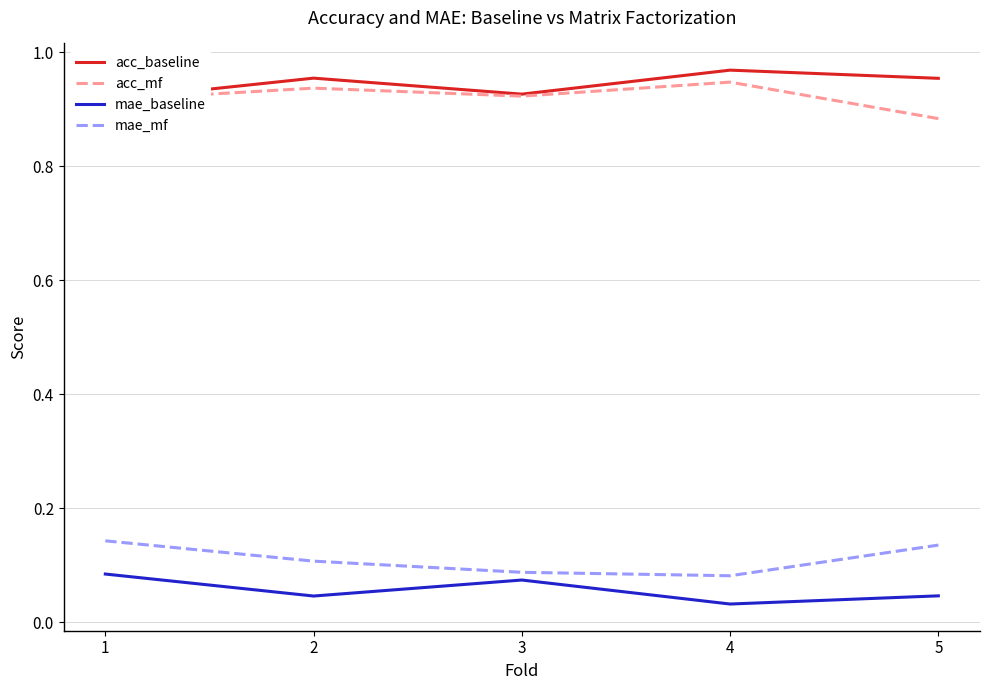

Count the number of categories in the chart.

5